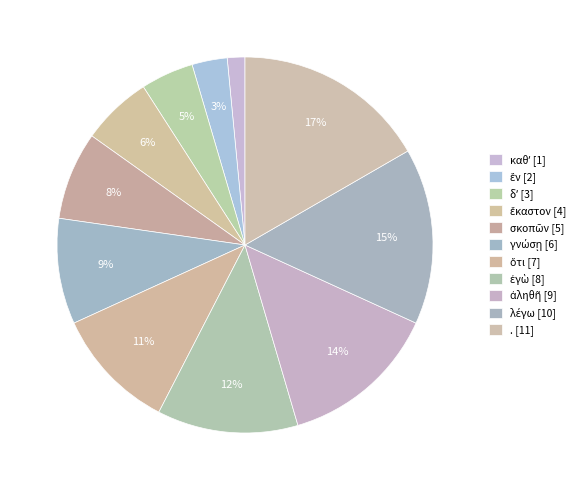

Rank the categories by value from highest to lowest.

., λέγω, ἀληθῆ, ἐγὼ, ὅτι, γνώσῃ, σκοπῶν, ἕκαστον, δʼ, ἓν, καθʼ